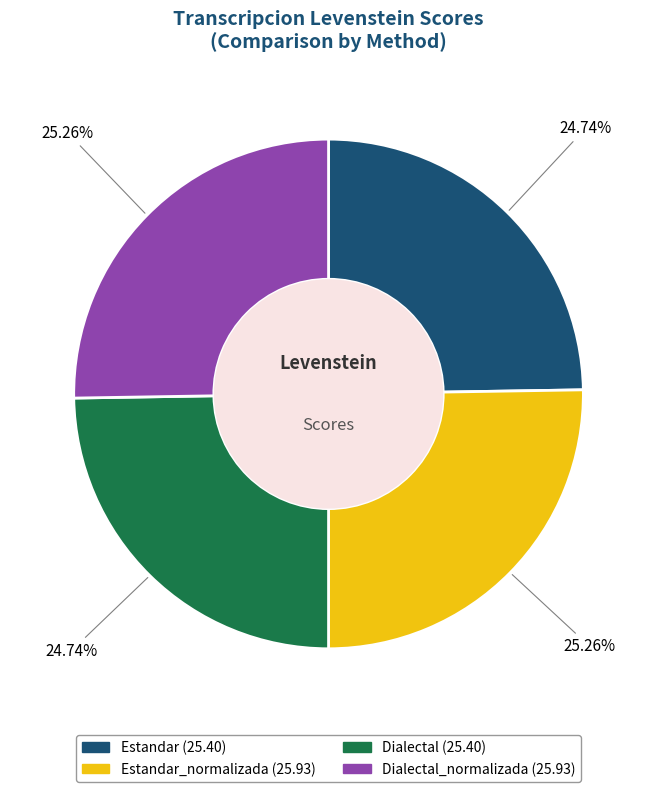

Does any single category account for the majority?

No